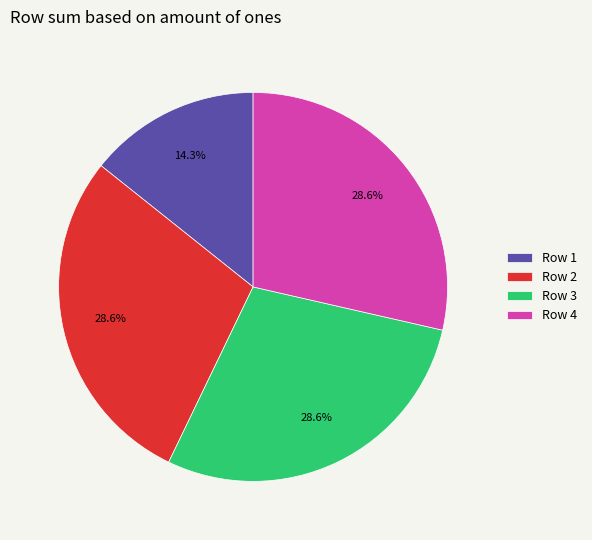

How many segments does this pie chart have?

4